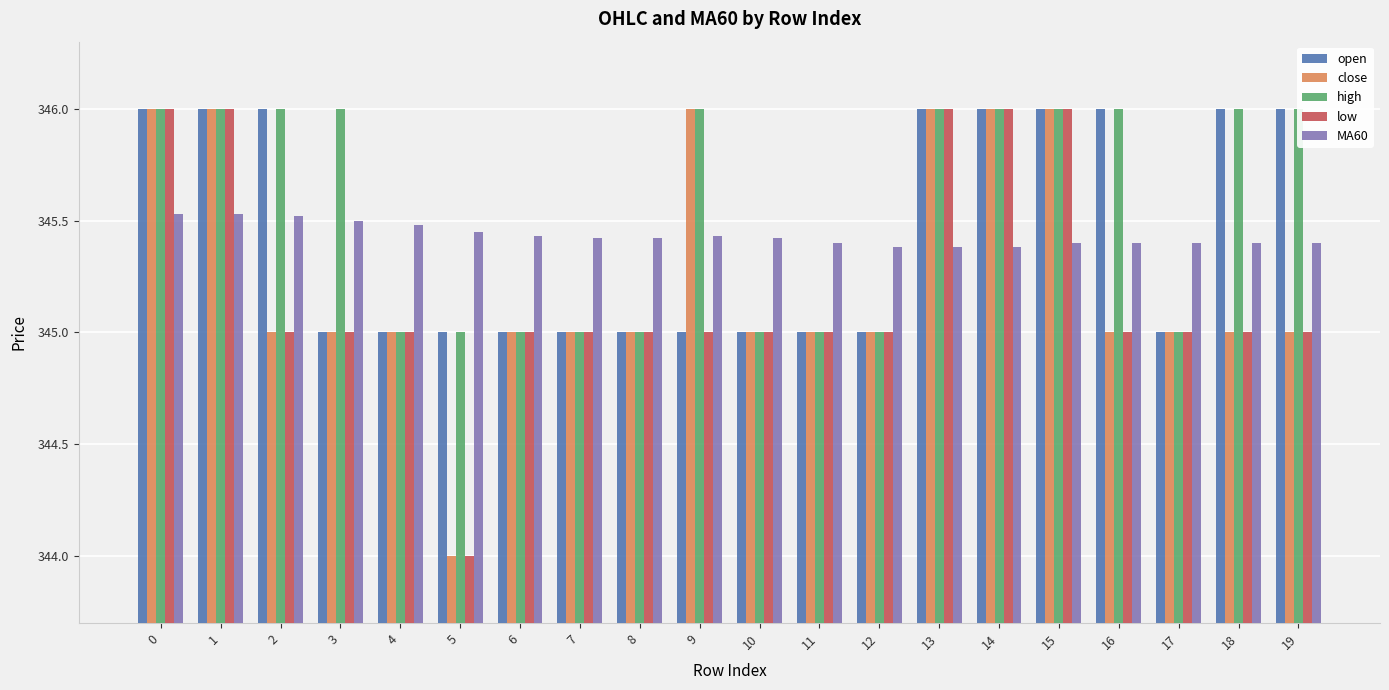

Between 16 and 10, which is larger?

16